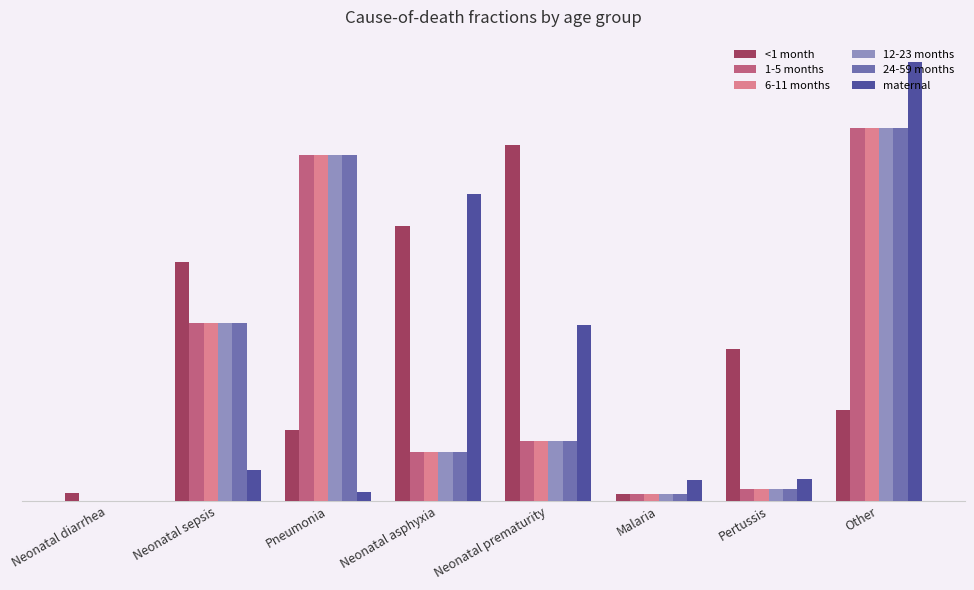

Is the value of 1-5 months at Malaria greater than the value of <1 month at Neonatal prematurity?

No